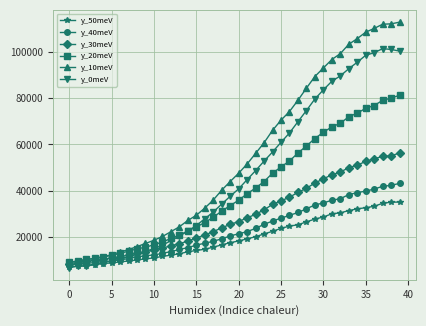

Which series has the largest range (max minus min)?

y_10meV